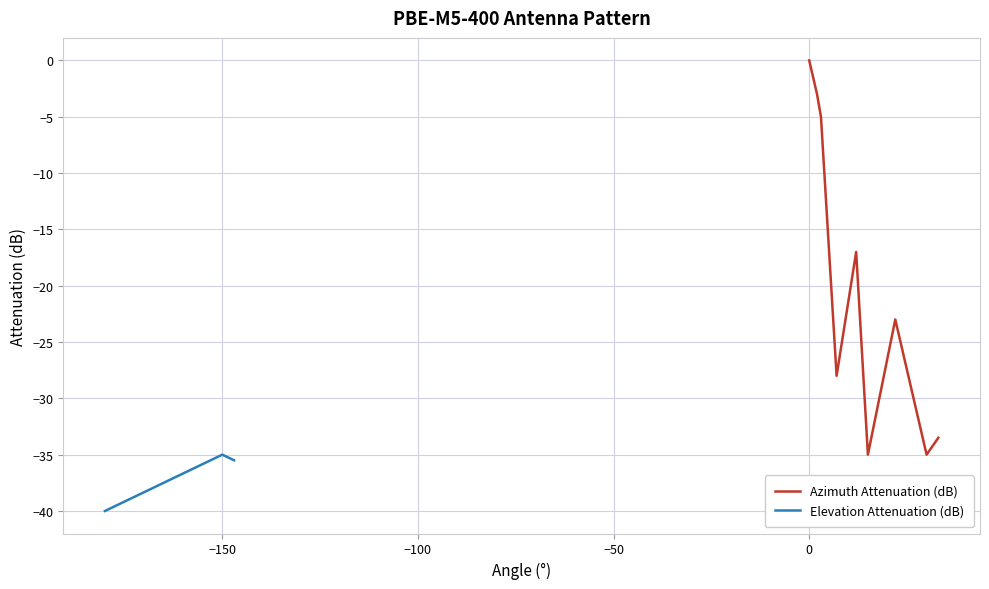

What is the difference between the second highest and second lowest values in the Elevation Attenuation (dB) series?

4.7